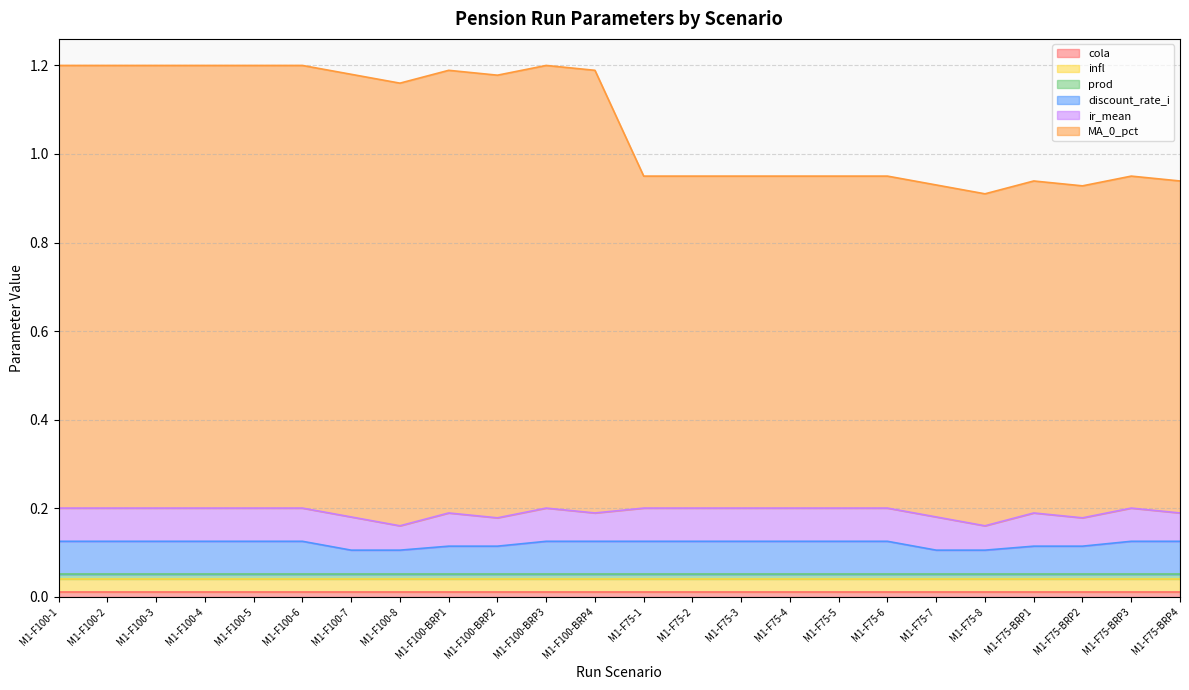

What is the sum of all infl values?

0.7